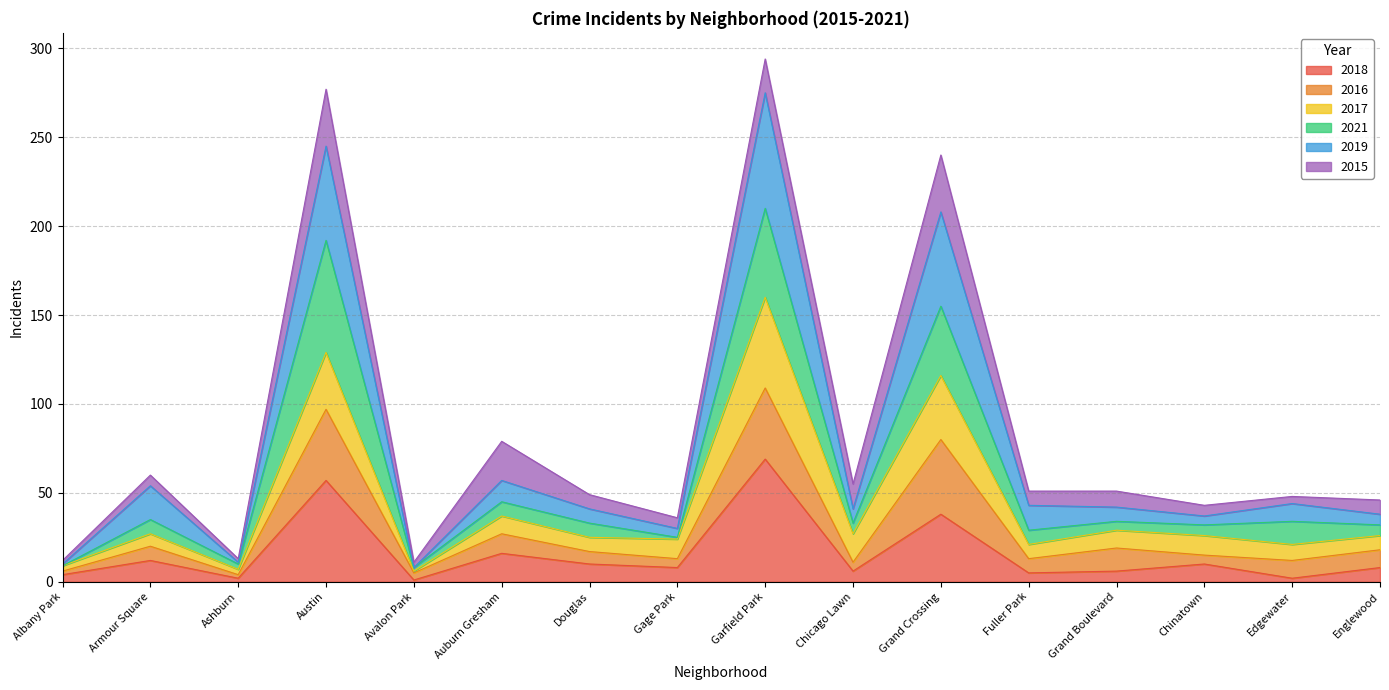

Where does the 2018 series first go above 8?

Armour Square